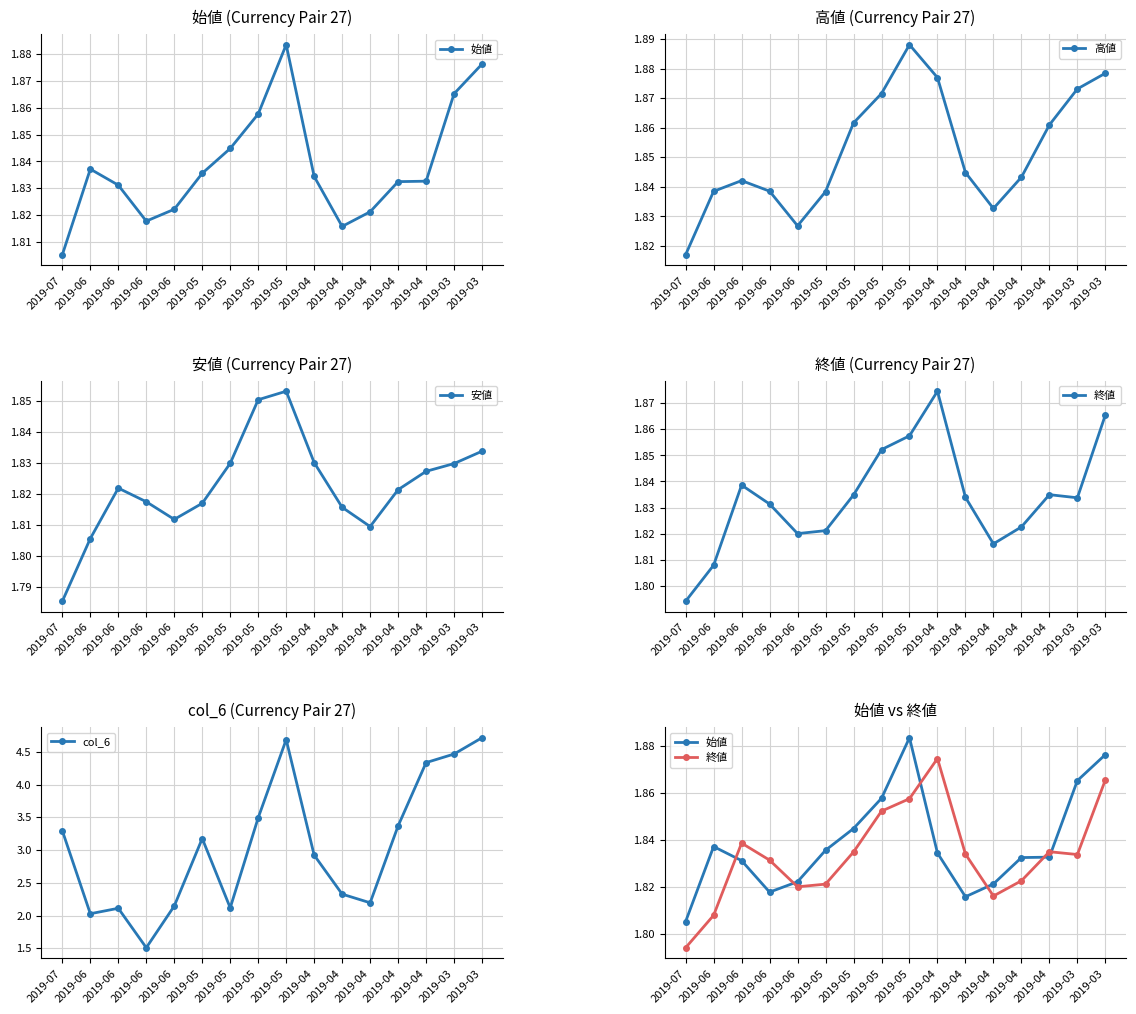

At which category is the sum across all series the highest?

2019-03